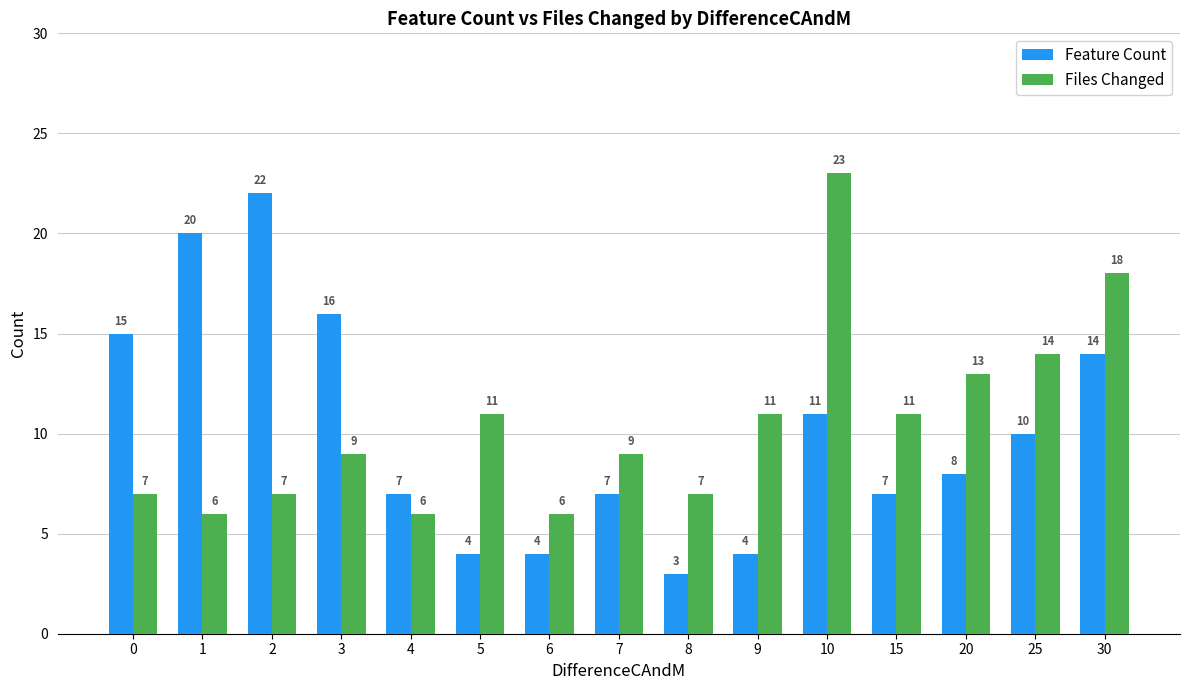

What are all the series names shown in the legend?

Feature Count, Files Changed